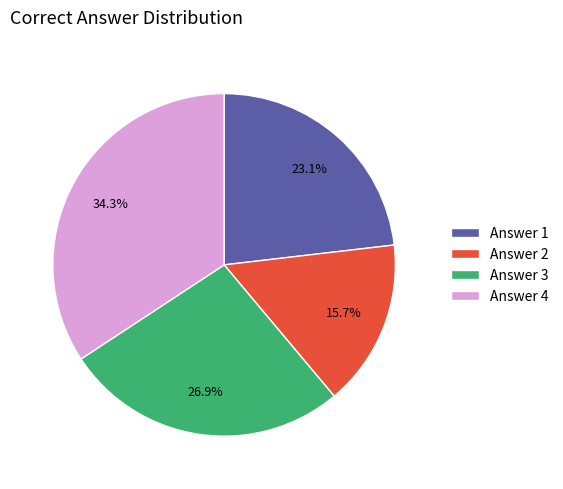

Rank the categories by value from lowest to highest.

Answer 2, Answer 1, Answer 3, Answer 4